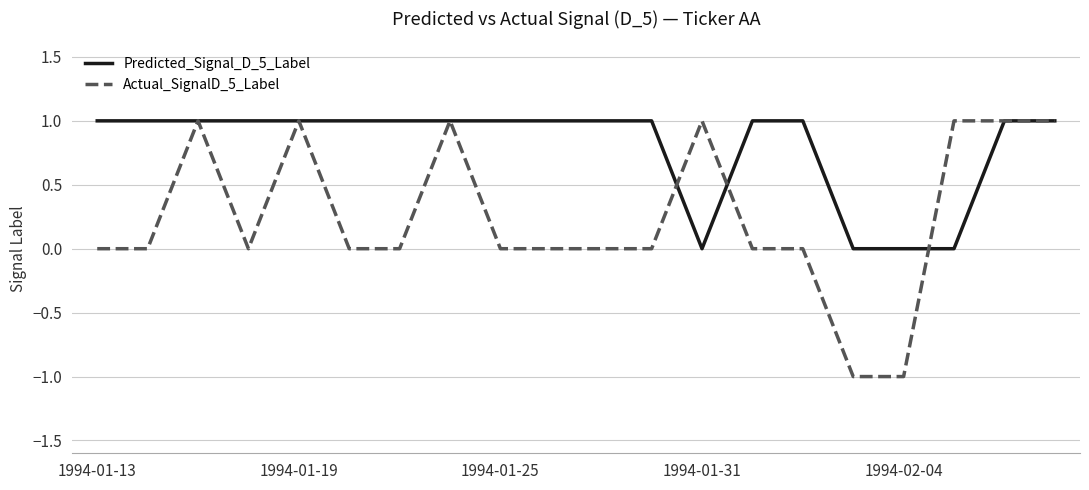

Rank the series by their average value, from highest to lowest.

Predicted_Signal_D_5_Label, Actual_SignalD_5_Label